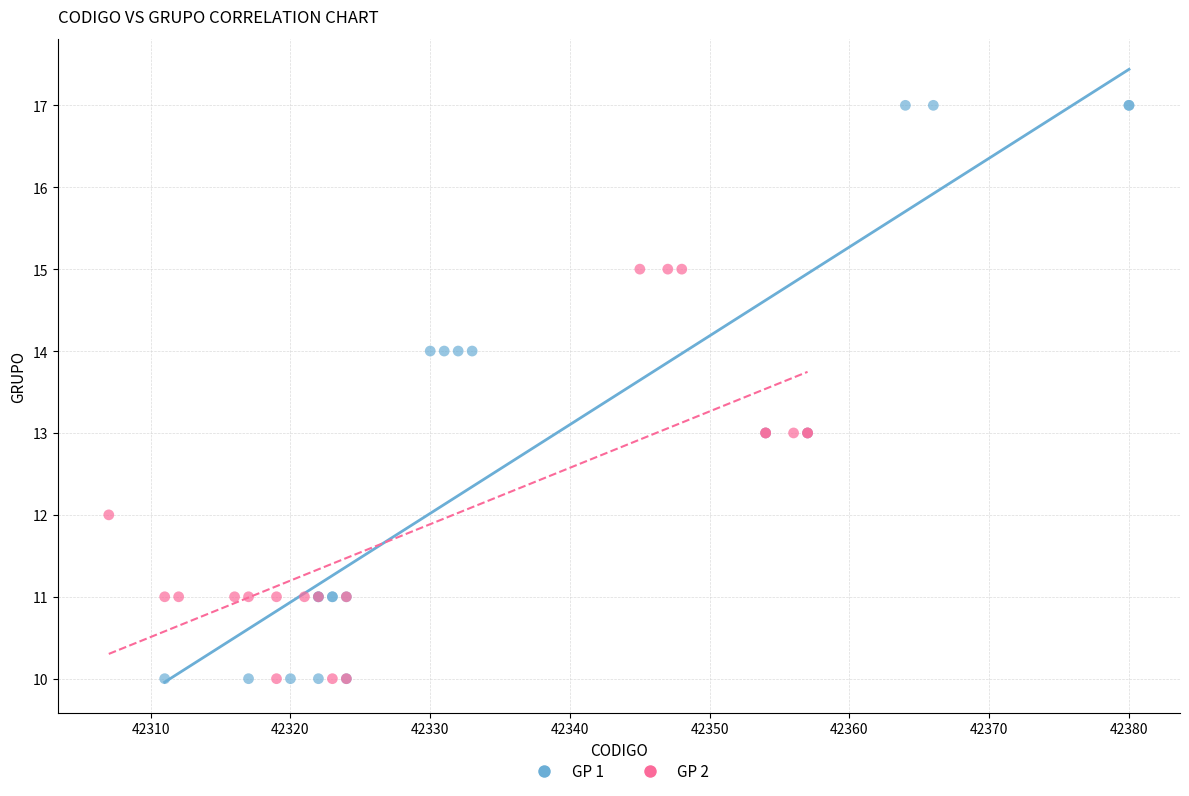

Which series reaches the maximum Y coordinate?

GP 1